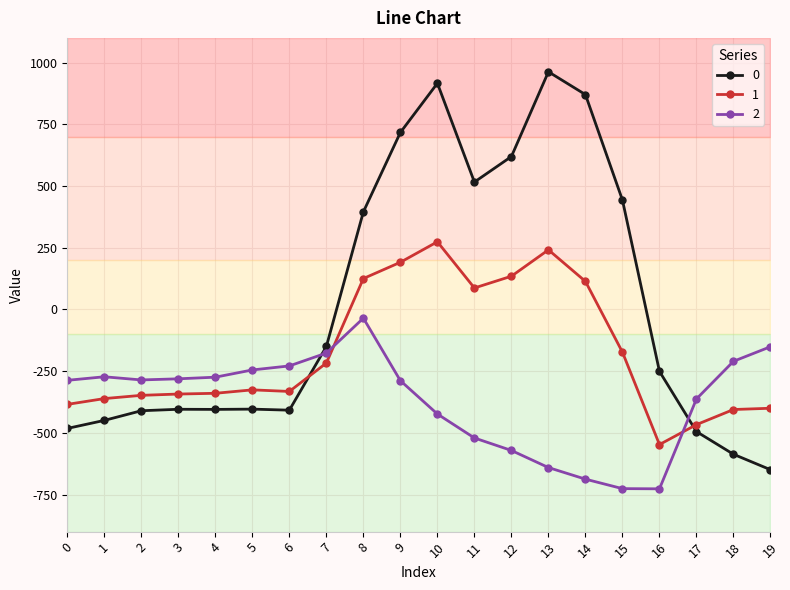

True or false: 0 and 2 cross at least once.

True